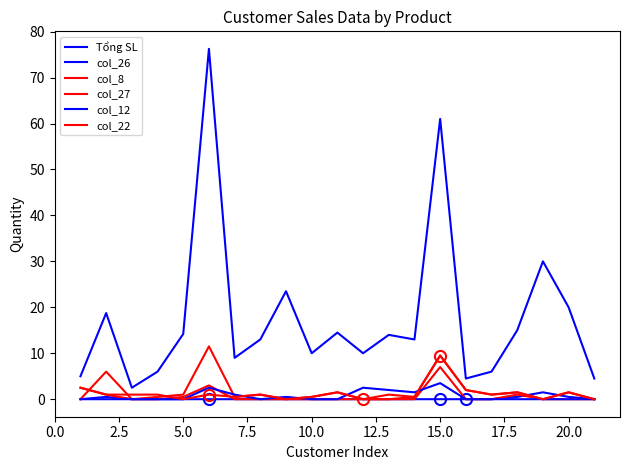

How many lines are shown in the chart?

6